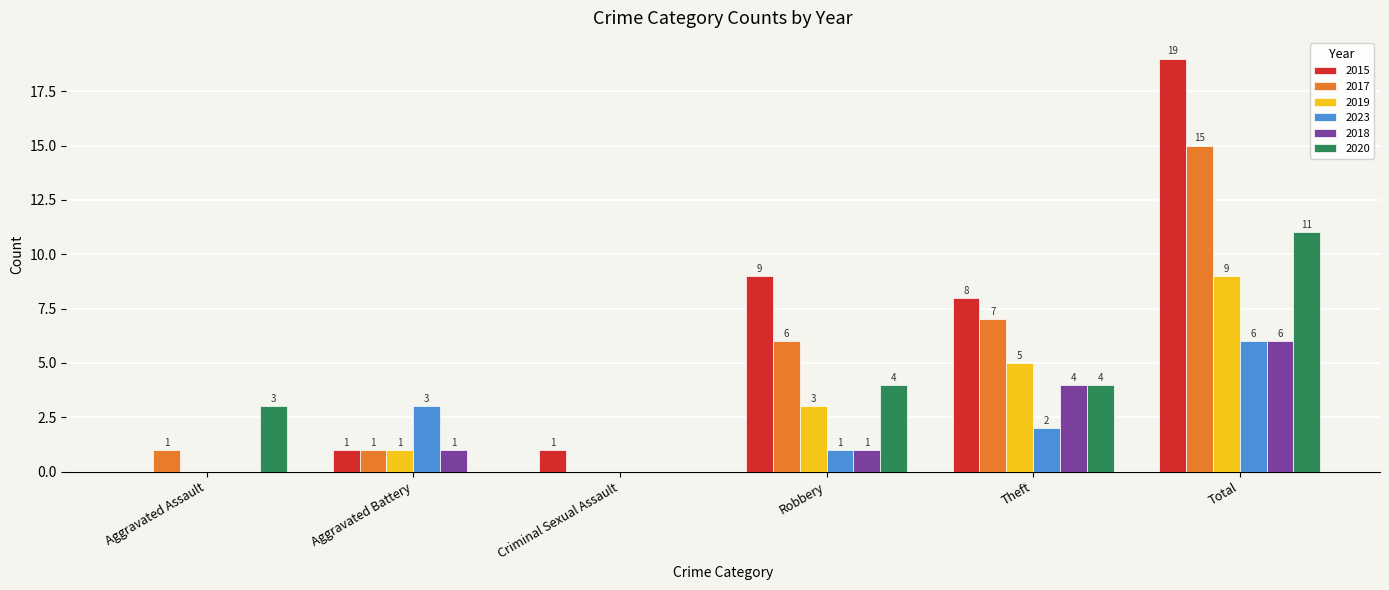

What are all the series names shown in the legend?

2015, 2017, 2019, 2023, 2018, 2020